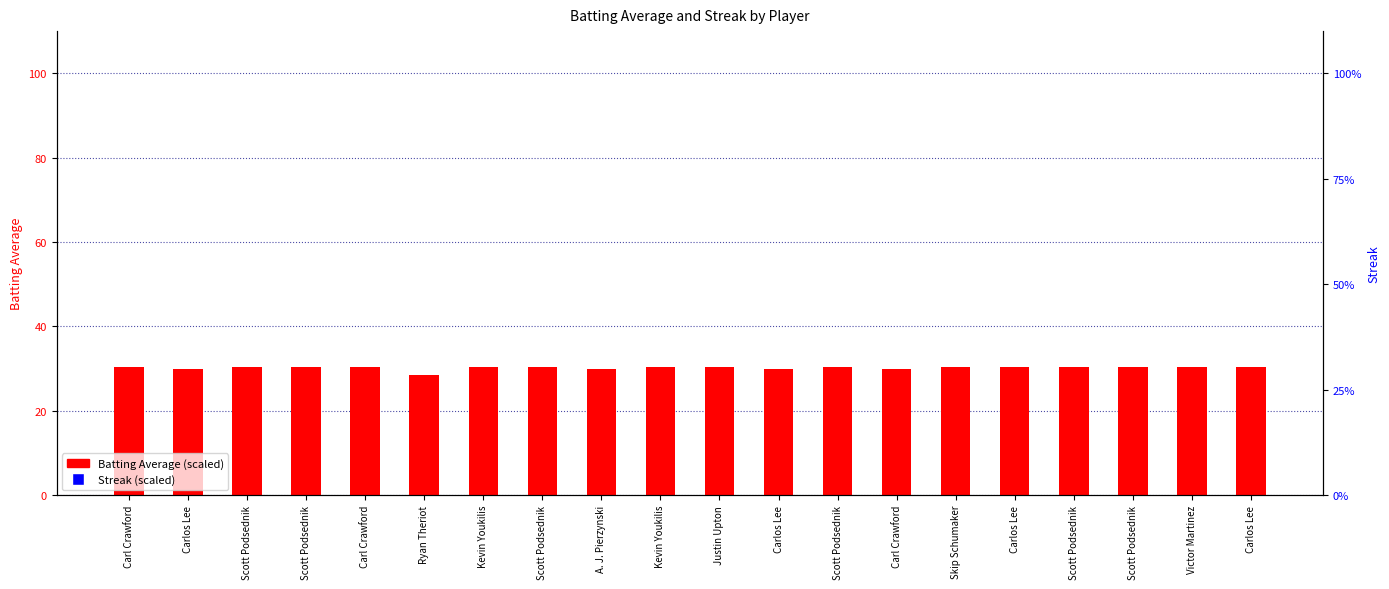

Which series reaches the minimum Y coordinate?

Batting Average (scaled)